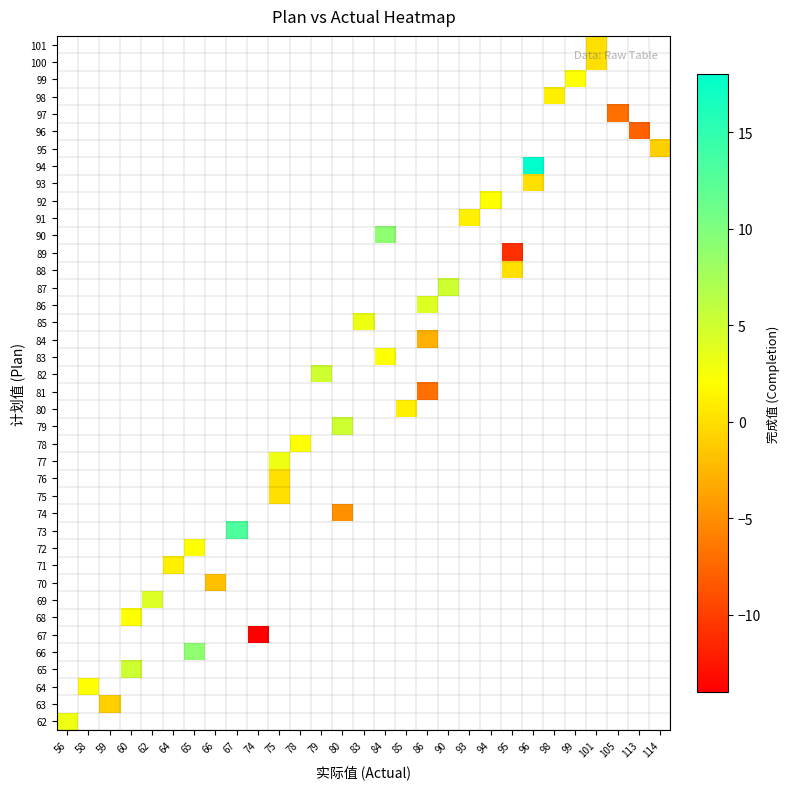

Which label corresponds to the largest value in the chart?

96